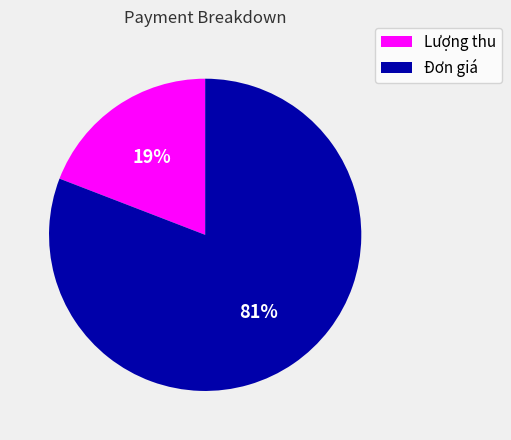

Does Đơn giá represent more than half of the total?

Yes